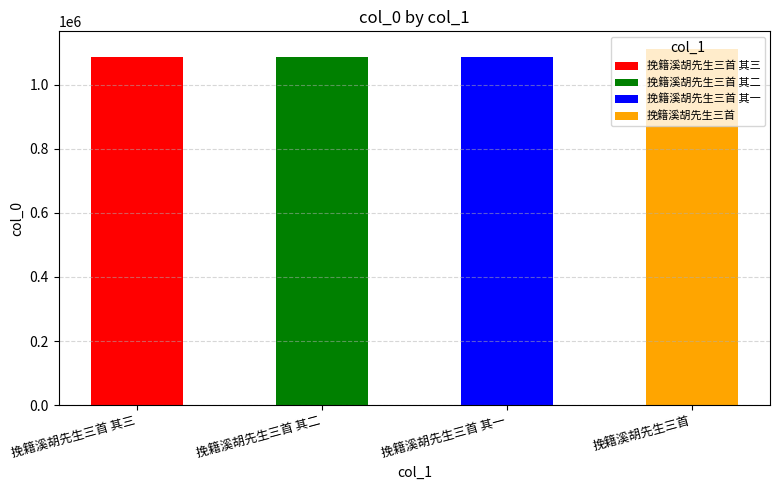

List the labels in order of value, smallest first.

挽籍溪胡先生三首 其一, 挽籍溪胡先生三首 其二, 挽籍溪胡先生三首 其三, 挽籍溪胡先生三首